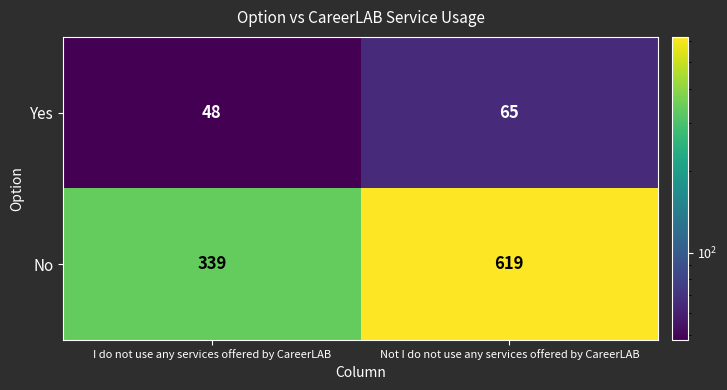

True or false: No has a value of 461 at I do not use any services offered by CareerLAB.

False